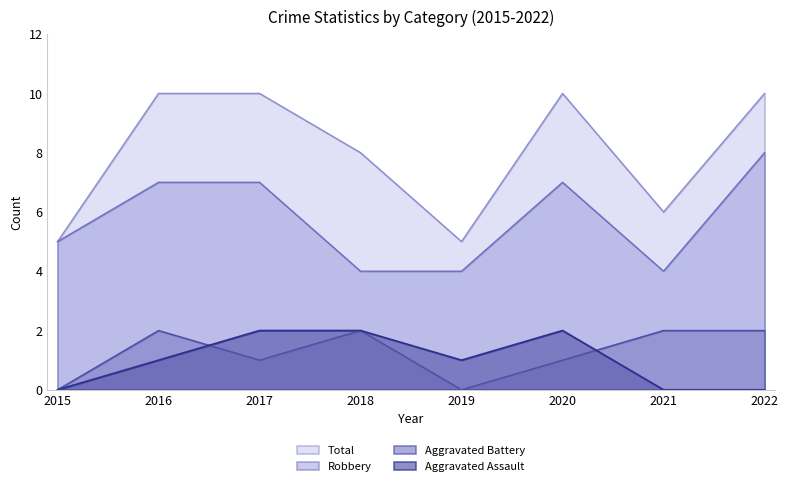

At which label does Aggravated Battery reach its minimum?

2015